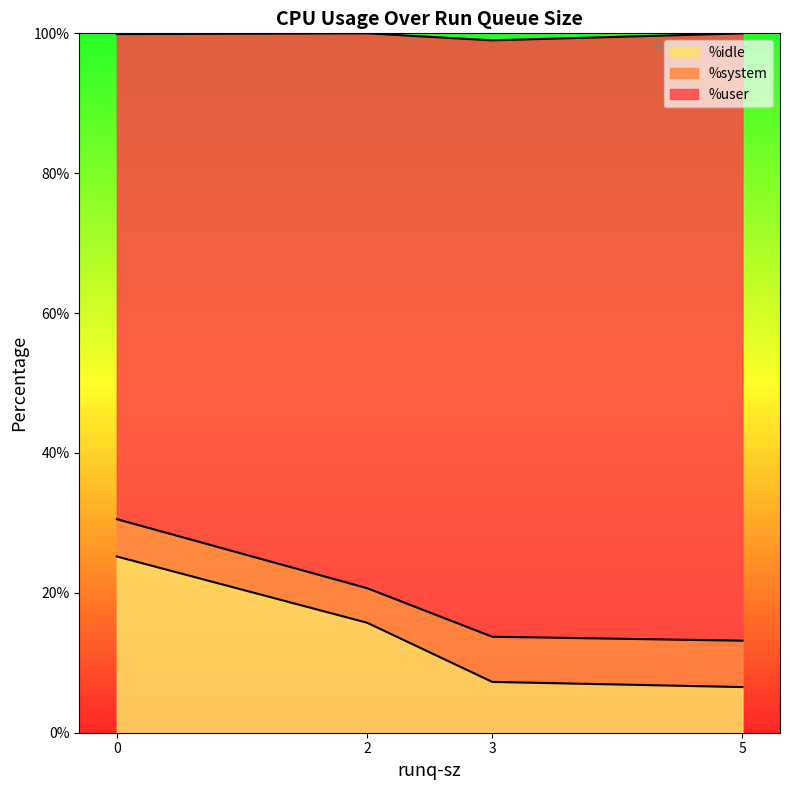

What is the total value across all series at 2?

100.0